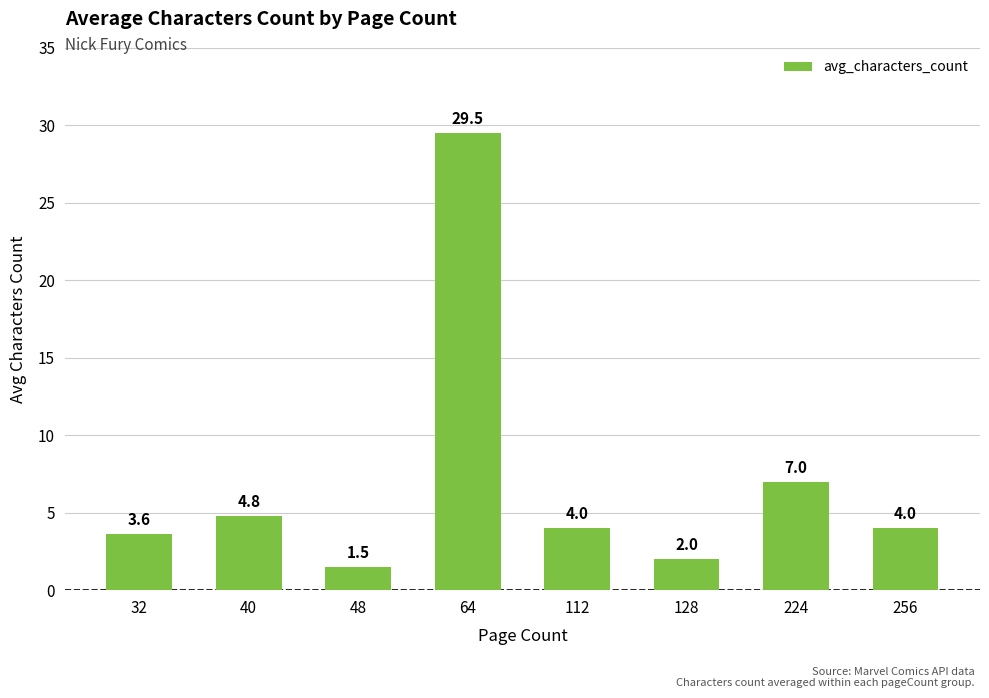

Which has a higher value, 224 or 64?

64